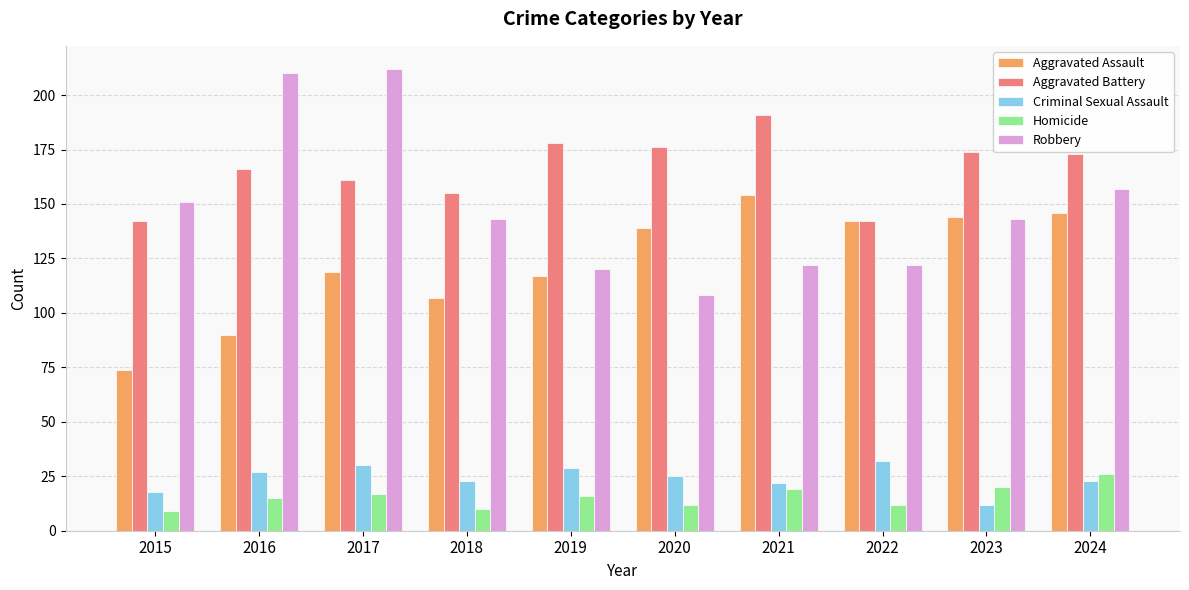

The value of Criminal Sexual Assault at 2021 is 22. True or false?

True